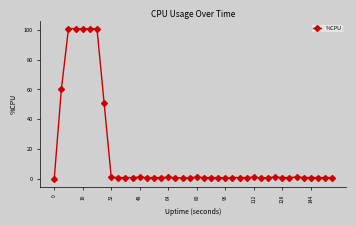

What is the maximum value shown in the chart?

100.8